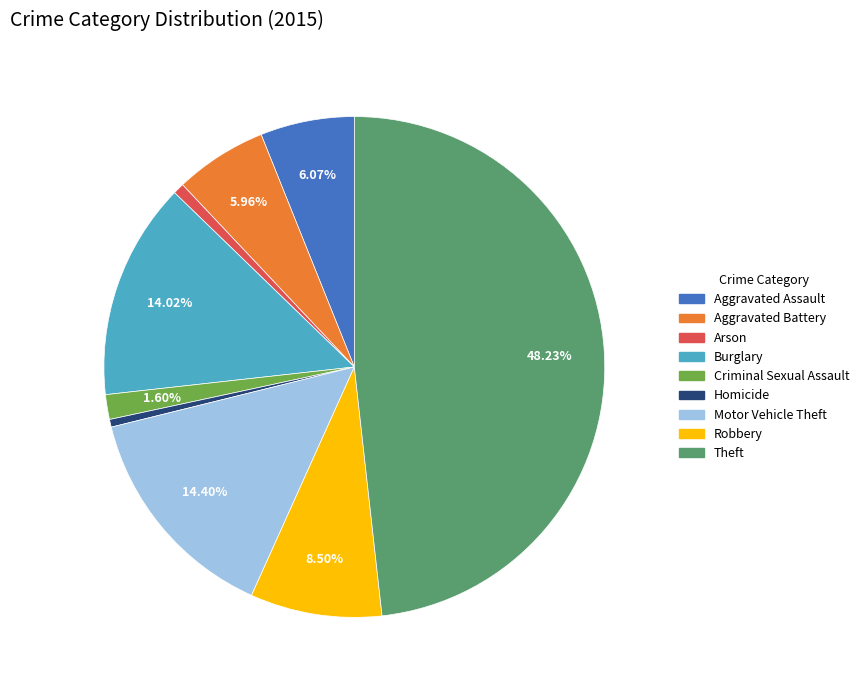

Which slice is the largest?

Theft